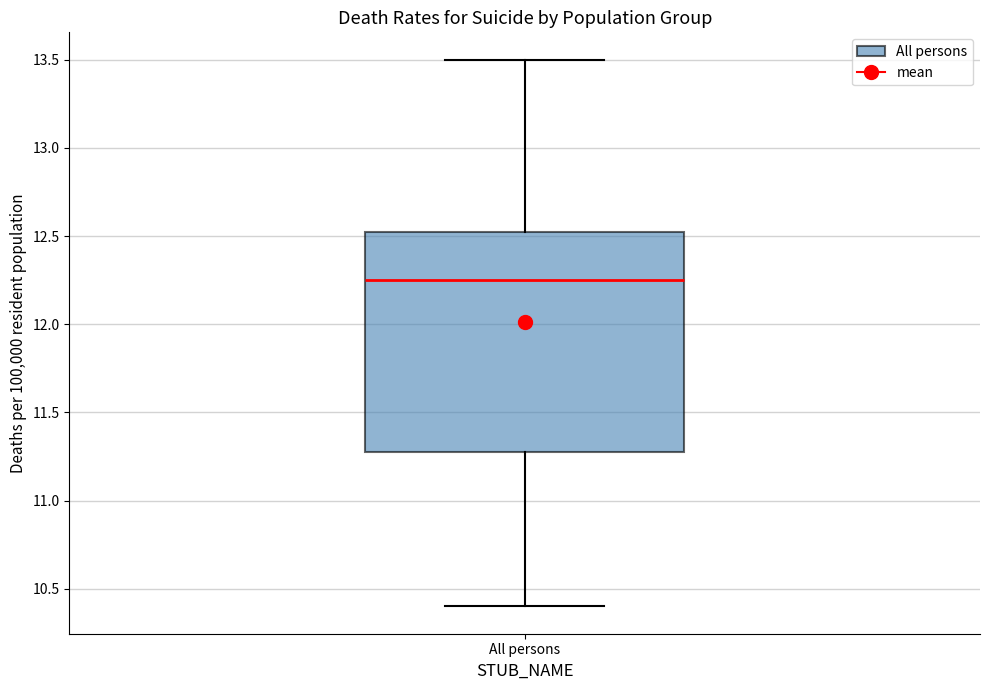

Where does the upper whisker of the box for All persons end on the y-axis? The values are not printed on the chart, so give them approximately, as read against the axis.

13.50